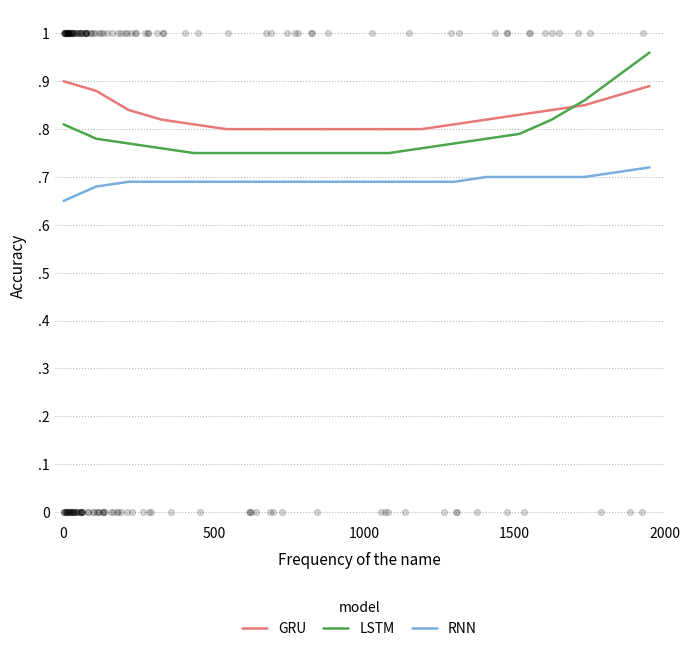

At how many categories does at least one series exceed 0?

19